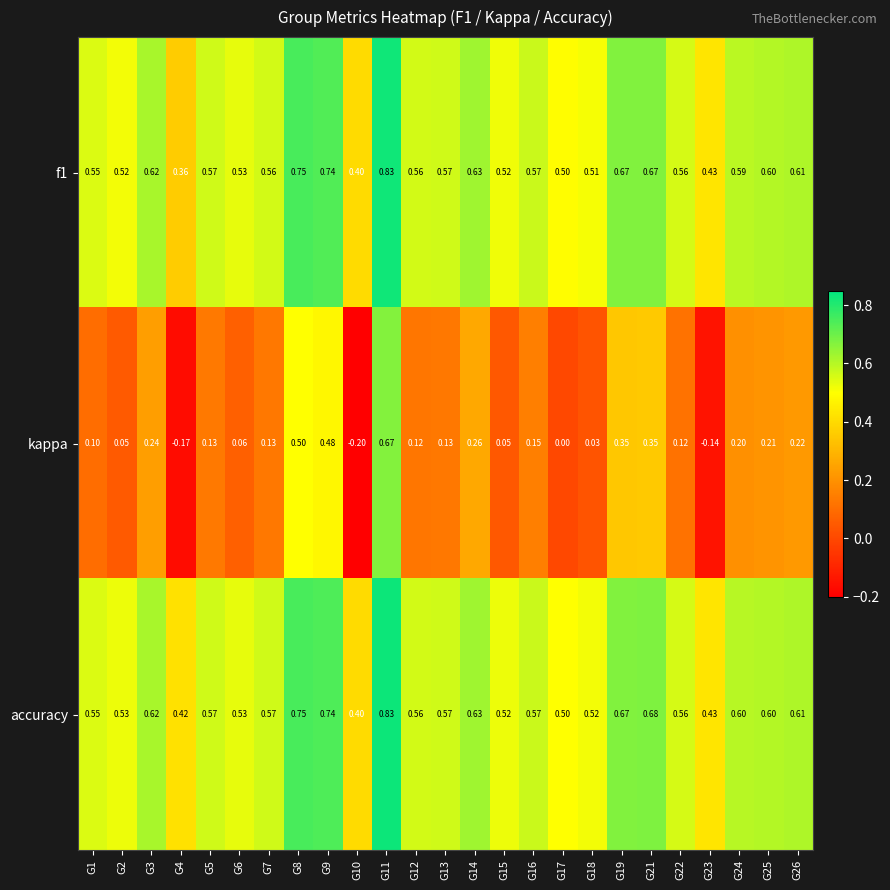

Between G11 and G19, which series saw the biggest shift?

kappa